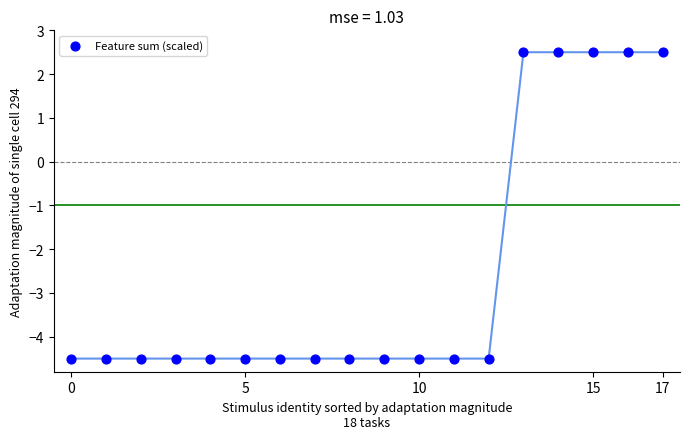

What is the range of Y values (max minus min)?

7.0